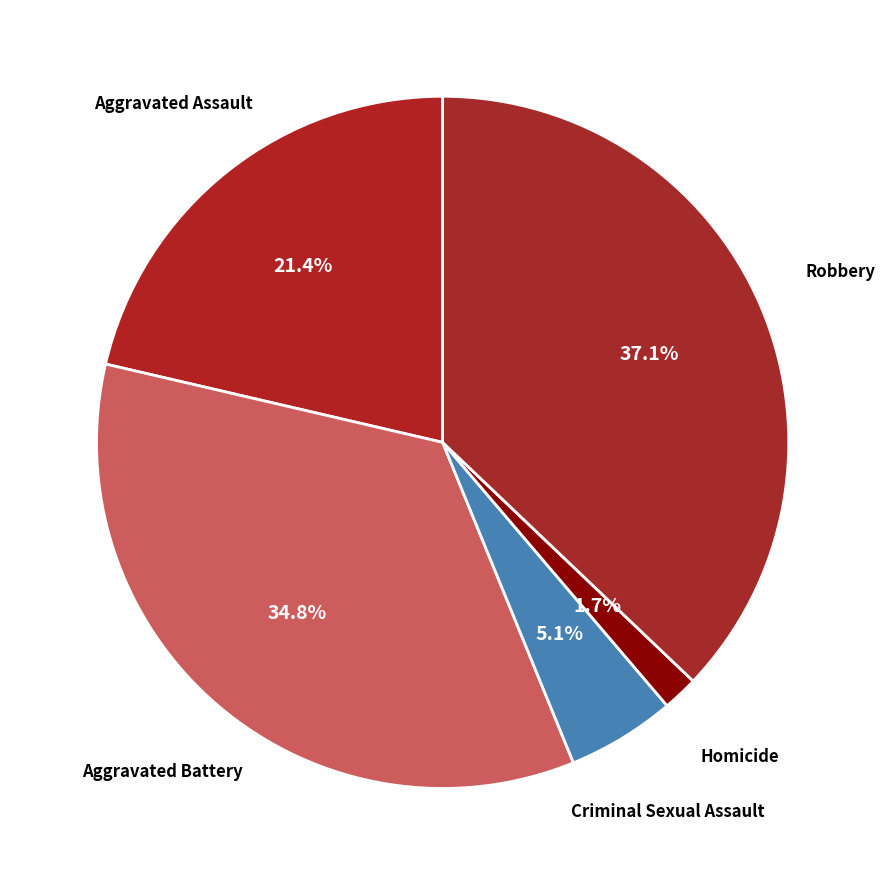

To the nearest percent, what portion does Criminal Sexual Assault represent?

5%